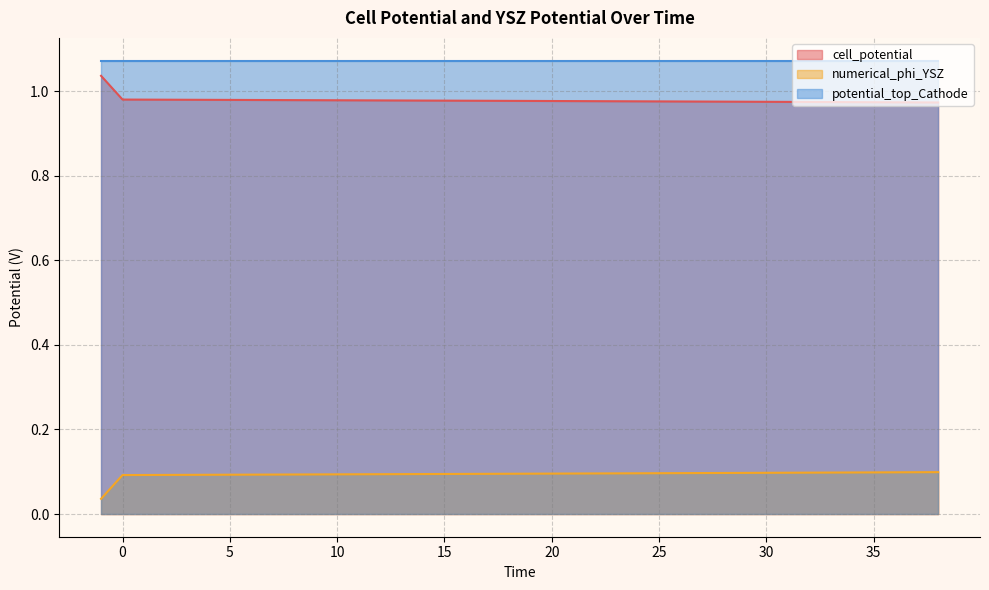

Between 24 and 27, which series saw the biggest shift?

numerical_phi_YSZ